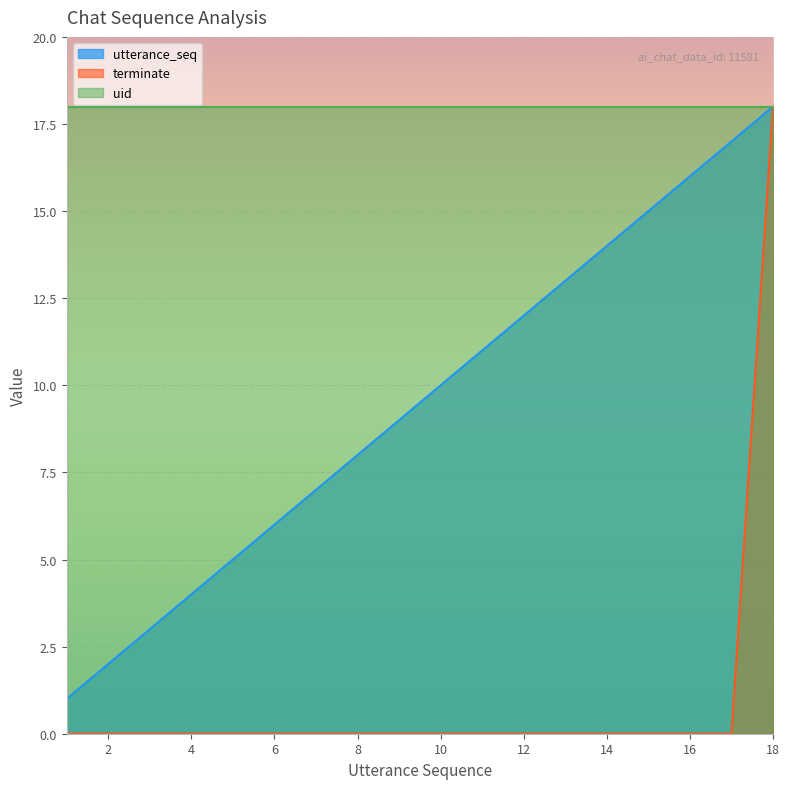

Which series has the largest range (max minus min)?

terminate